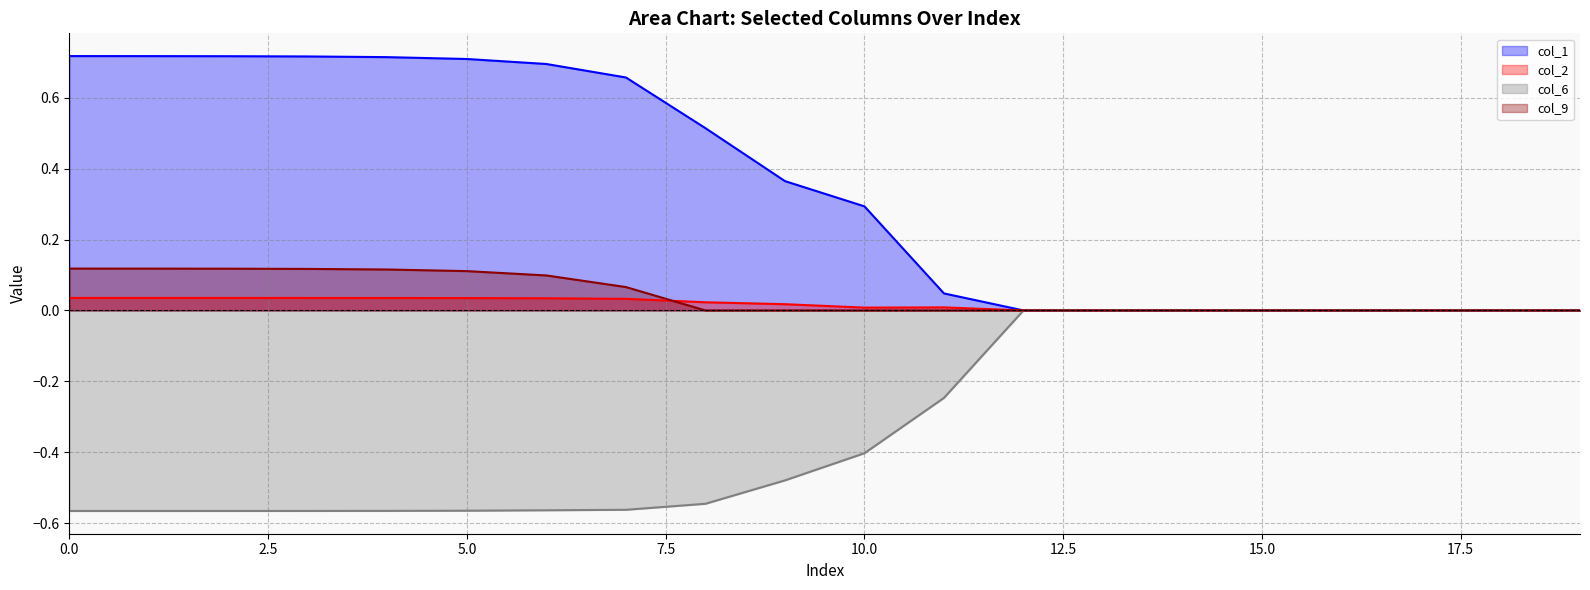

The col_1 (line) series shows 0.5 at 10. True or false?

False